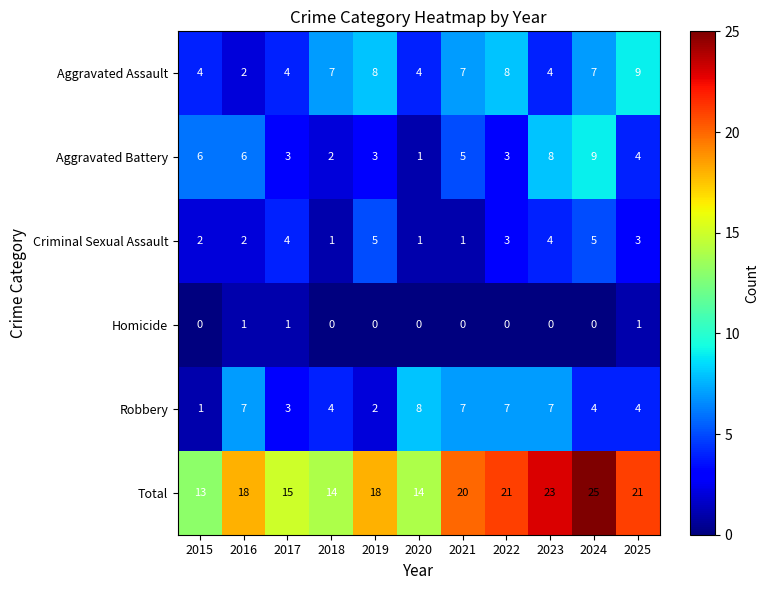

What is the average value of the Aggravated Battery series?

5